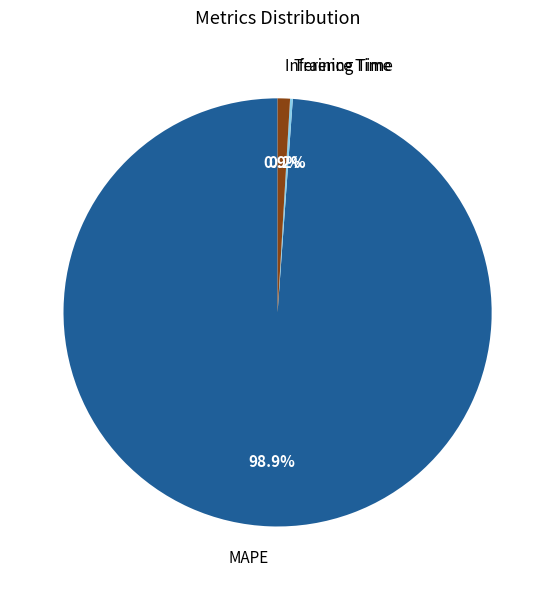

Which slice is the largest?

MAPE